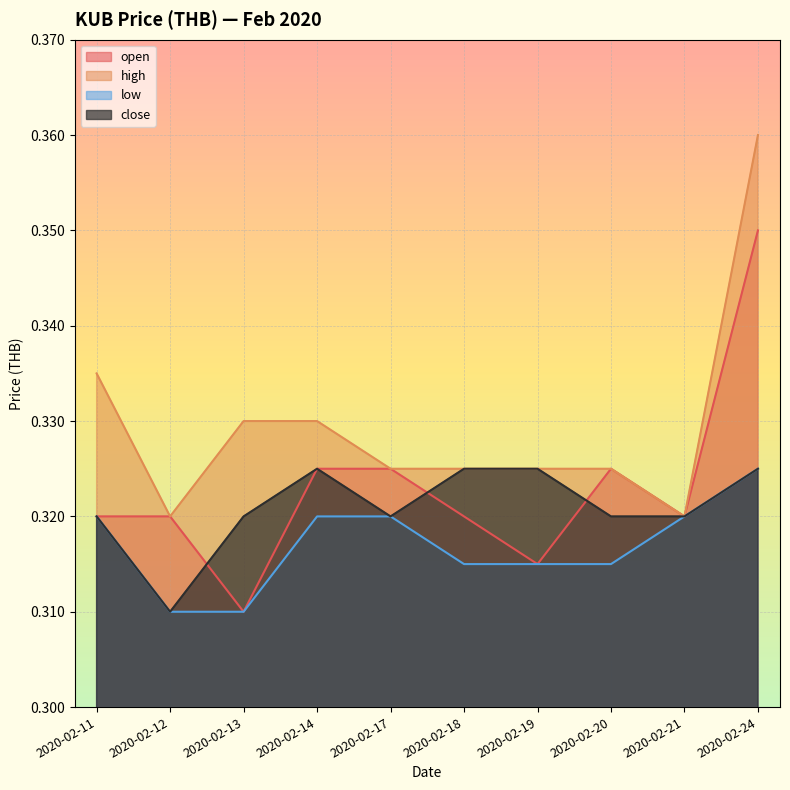

What is the smallest value displayed?

0.3